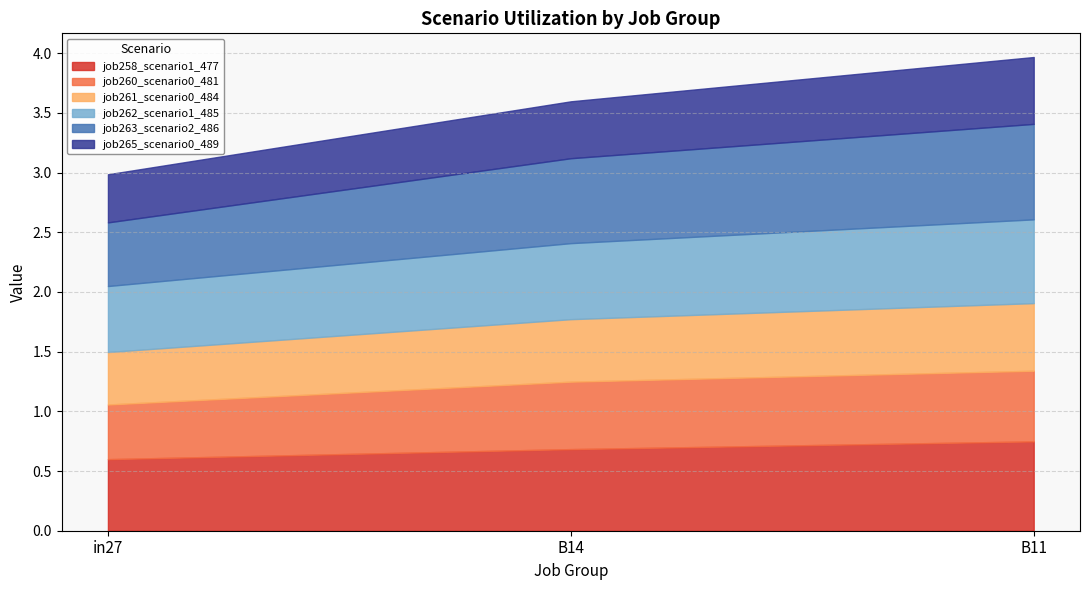

What is the maximum value for job261_scenario0_484?

0.6